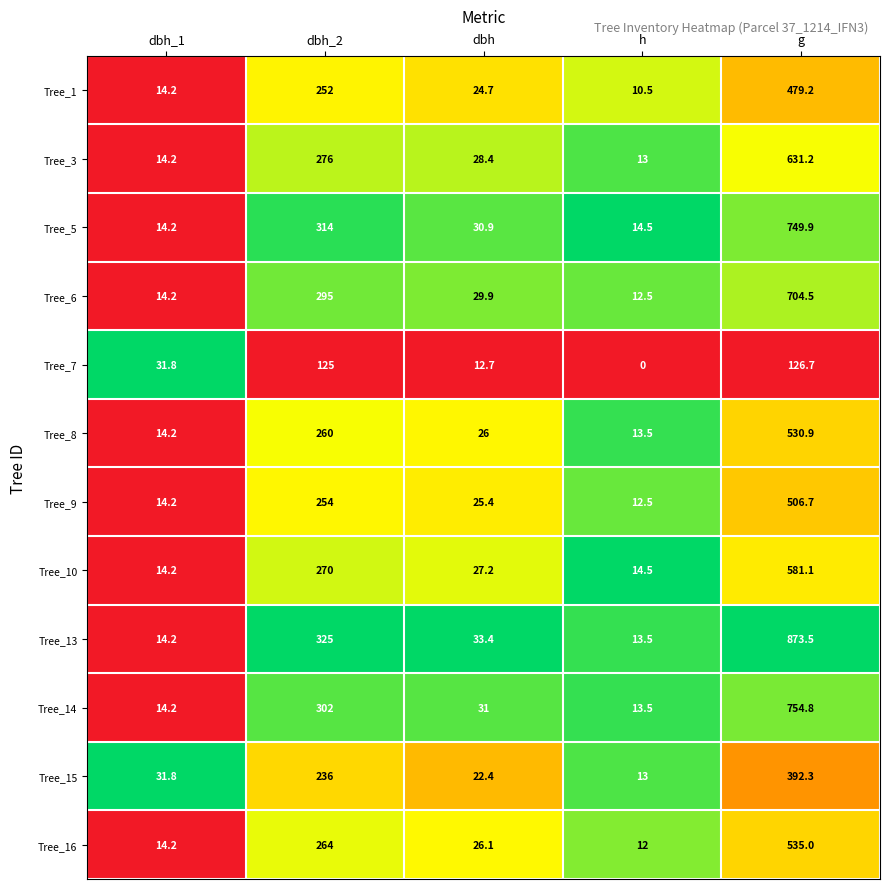

Count the number of categories in the chart.

5